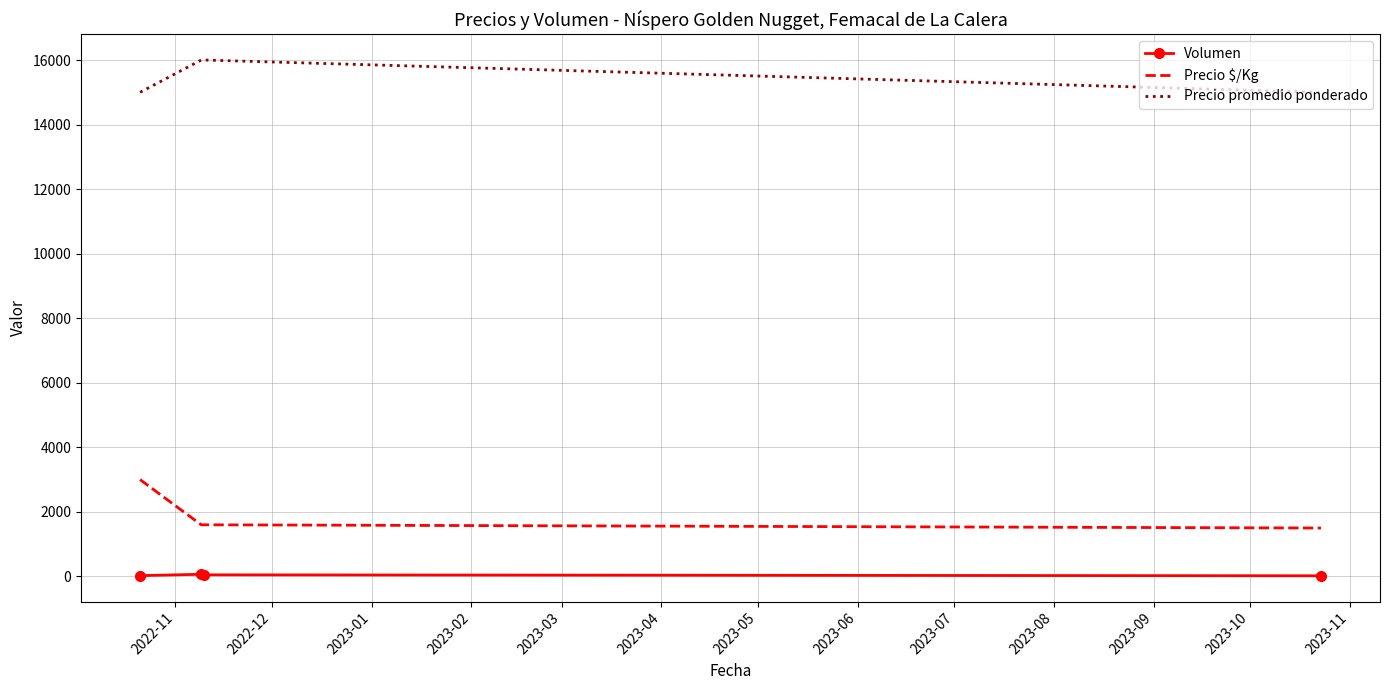

List the series in order of their peak value, highest first.

Precio promedio ponderado, Precio $/Kg, Volumen